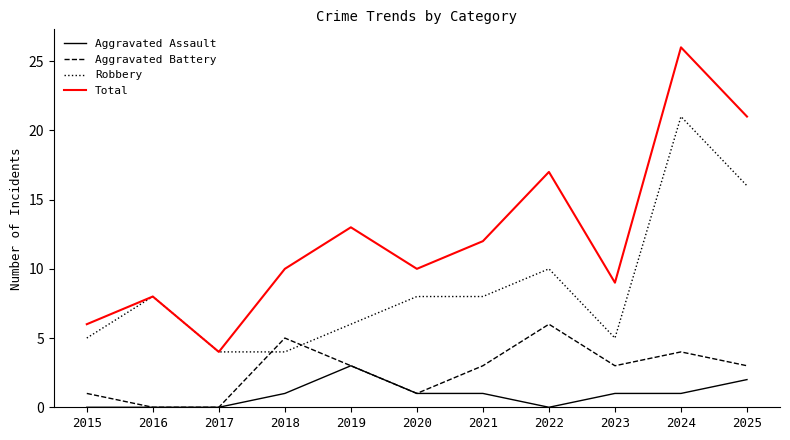

Which series has the largest total across all categories?

Total